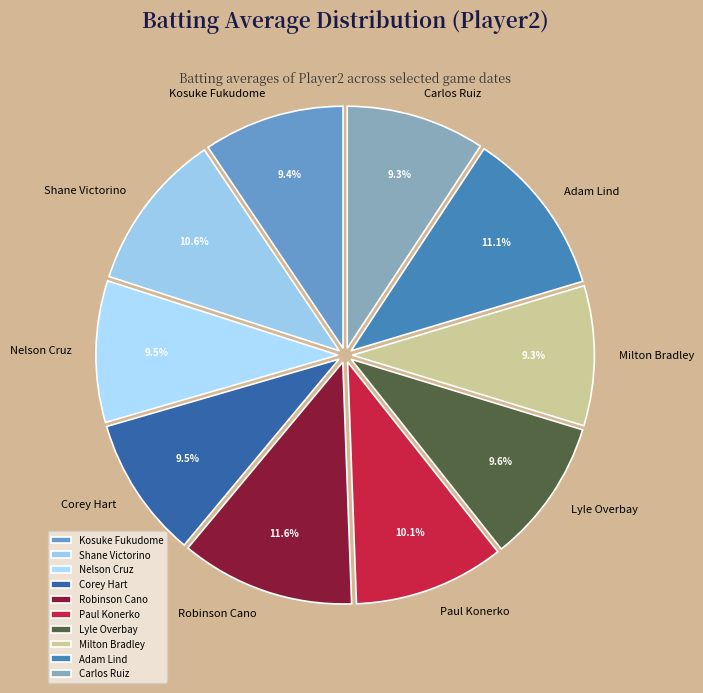

Is there any slice that represents more than half of the pie?

No